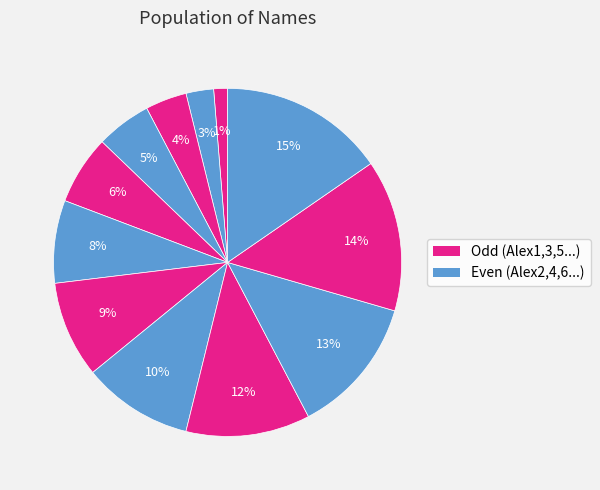

How many slices are in this pie chart?

12